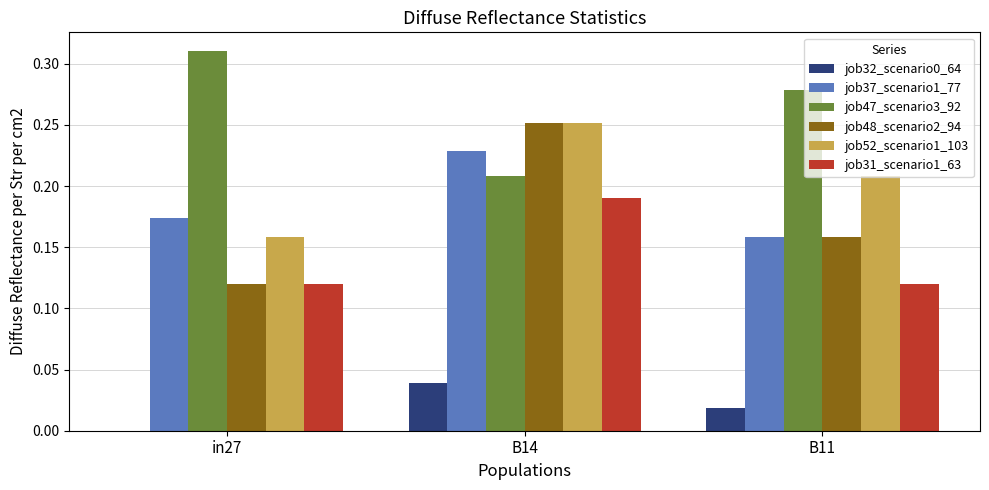

What is the sum of all job37_scenario1_77 values?

0.6